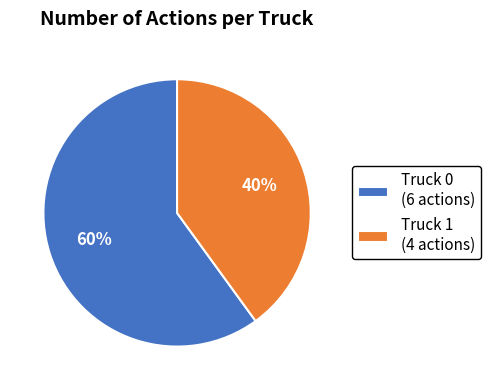

To the nearest percent, what percentage of the pie is Truck 0?

60%